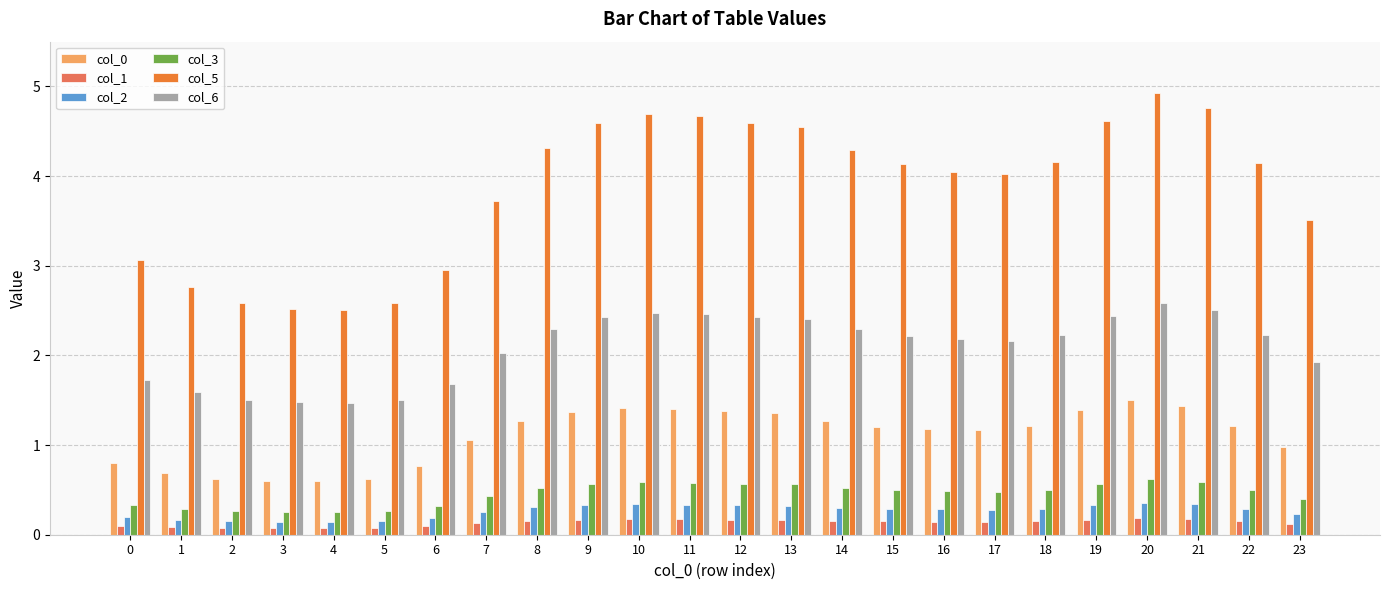

Which series changed the most between 17 and 22?

col_5